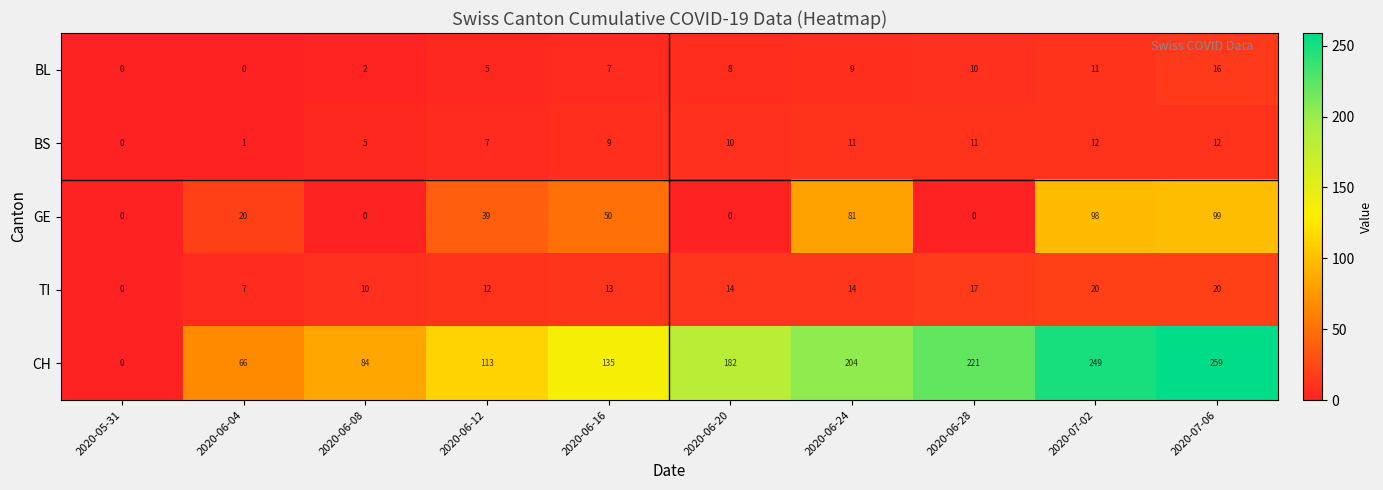

At which label is BL closest to 8?

2020-06-20